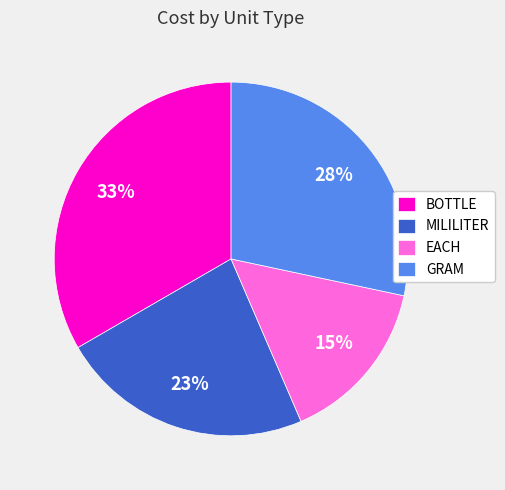

Is it true that GRAM is 28% of the pie?

True